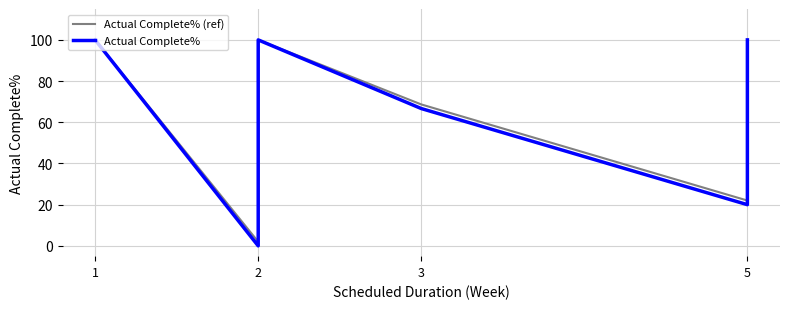

The value of Actual Complete% at 2 is -57.9. True or false?

False